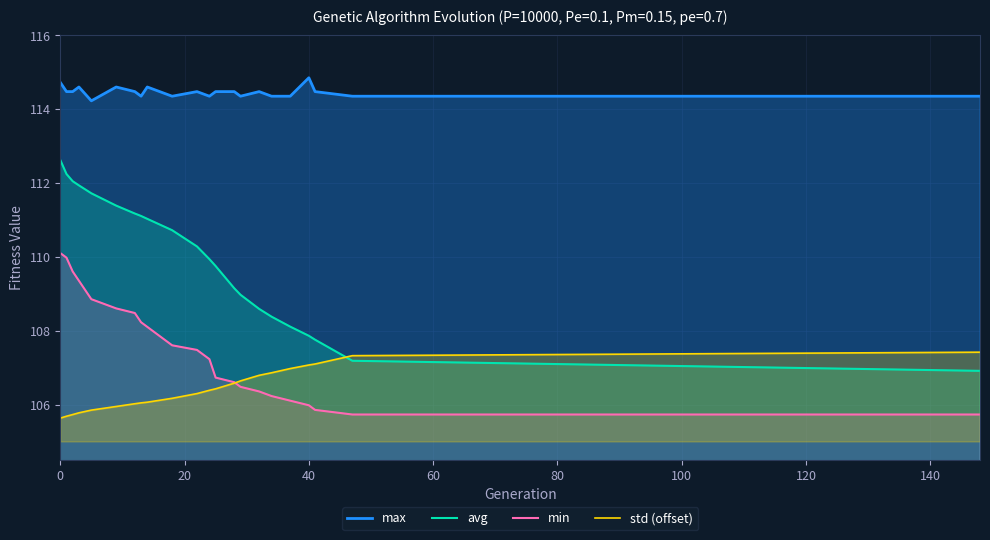

Which series has the largest range (max minus min)?

avg